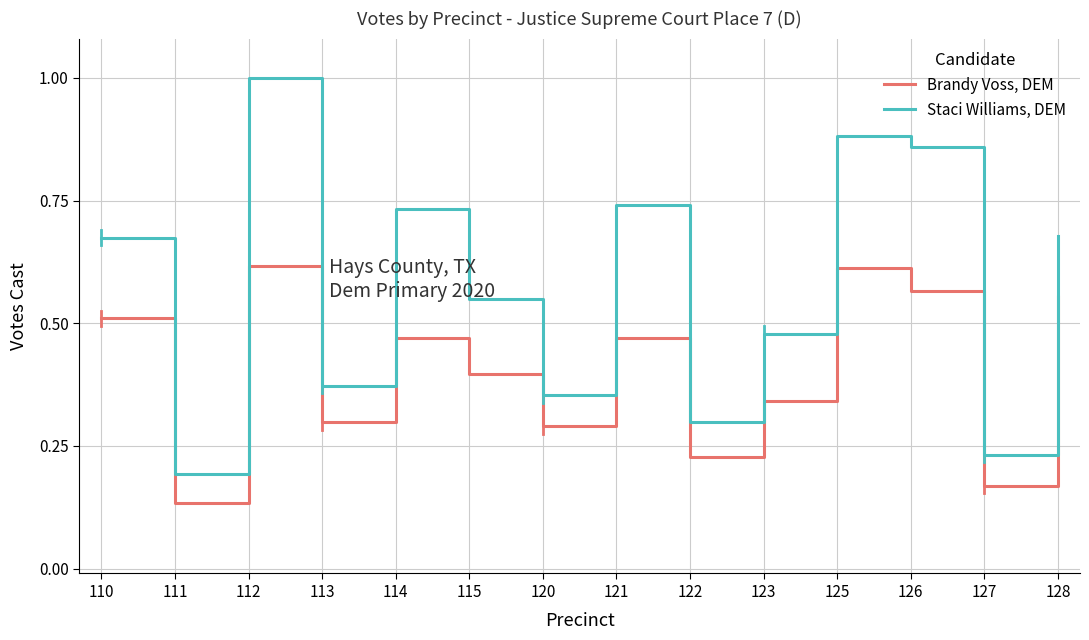

At which label is Brandy Voss, DEM closest to 0?

111